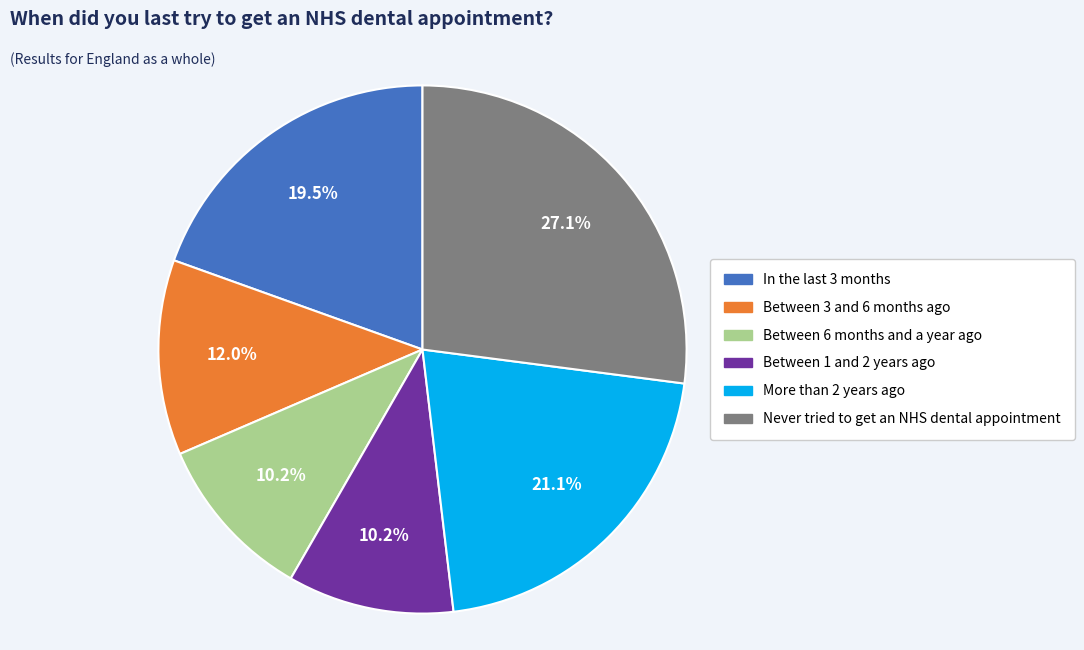

How many segments does this pie chart have?

6